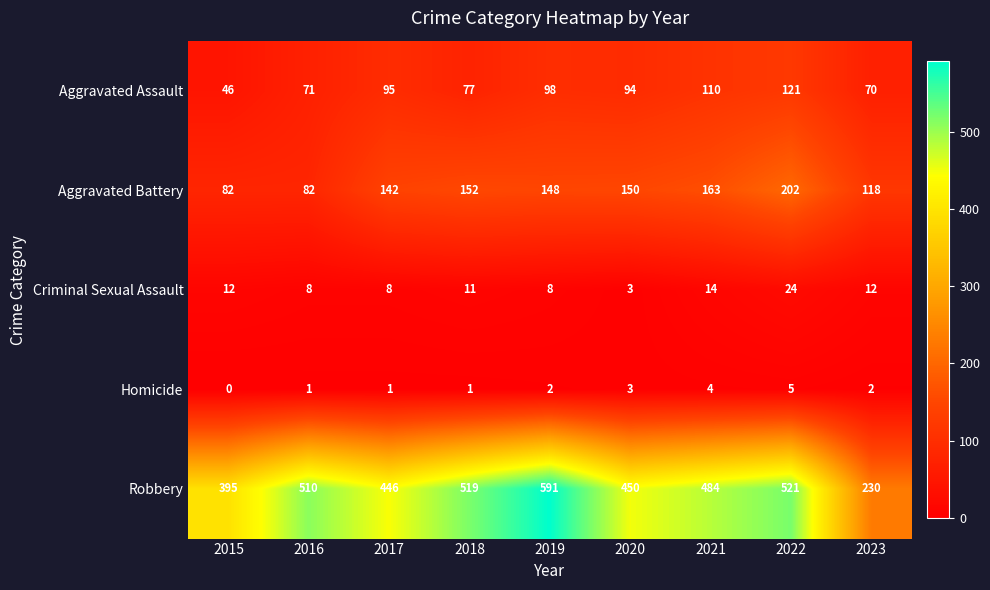

At which category is the sum across all series the highest?

2022